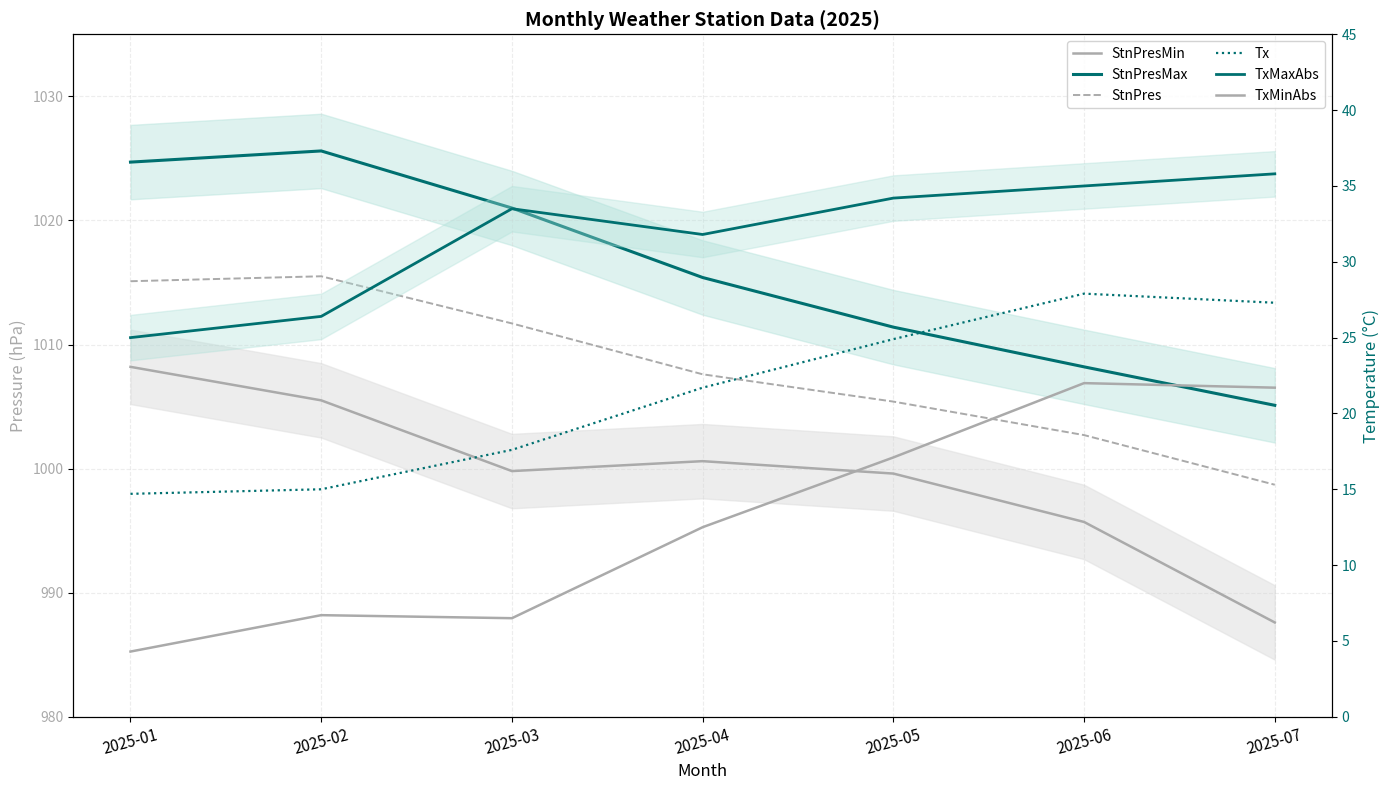

How many data points in StnPresMin are less than 999?

2